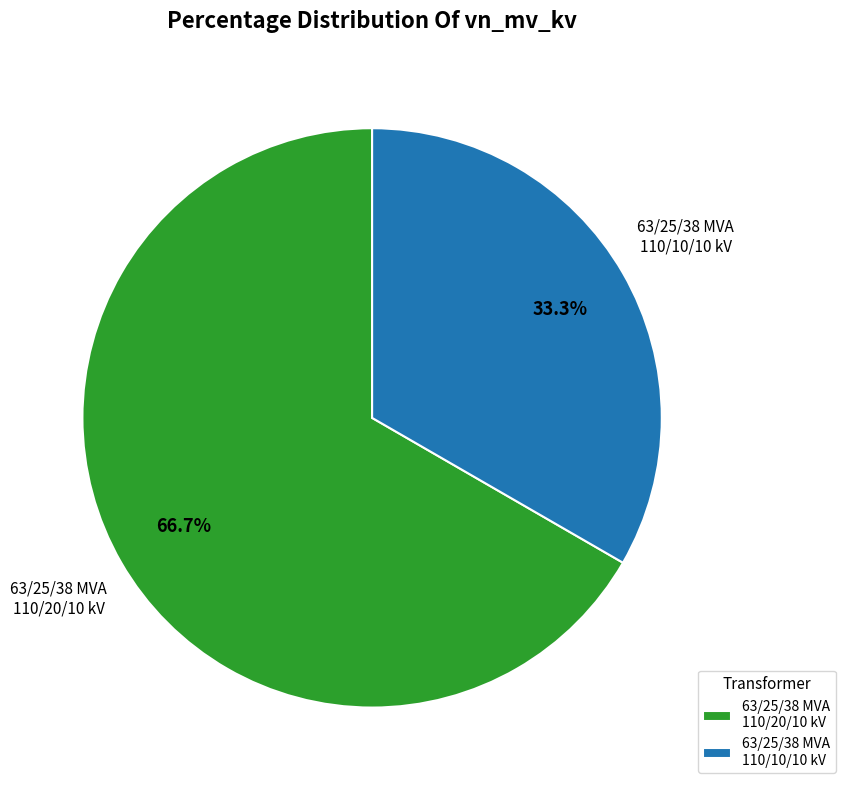

Count the number of slices in the pie.

2